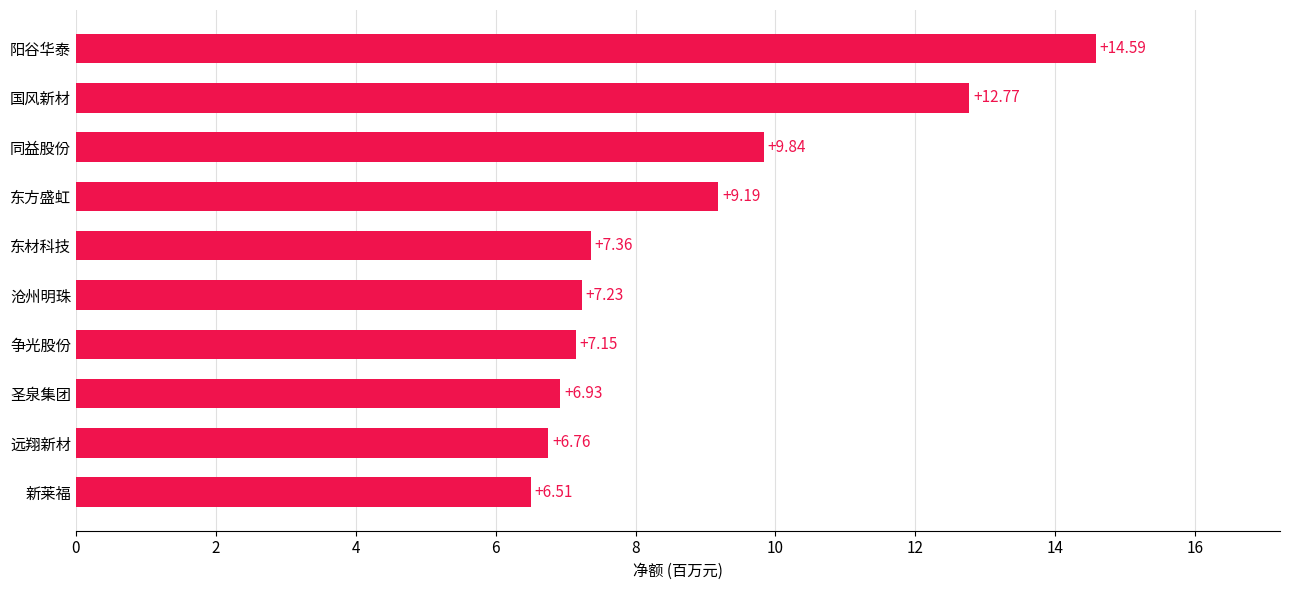

List the labels in order of value, largest first.

阳谷华泰, 国风新材, 同益股份, 东方盛虹, 东材科技, 沧州明珠, 争光股份, 圣泉集团, 远翔新材, 新莱福